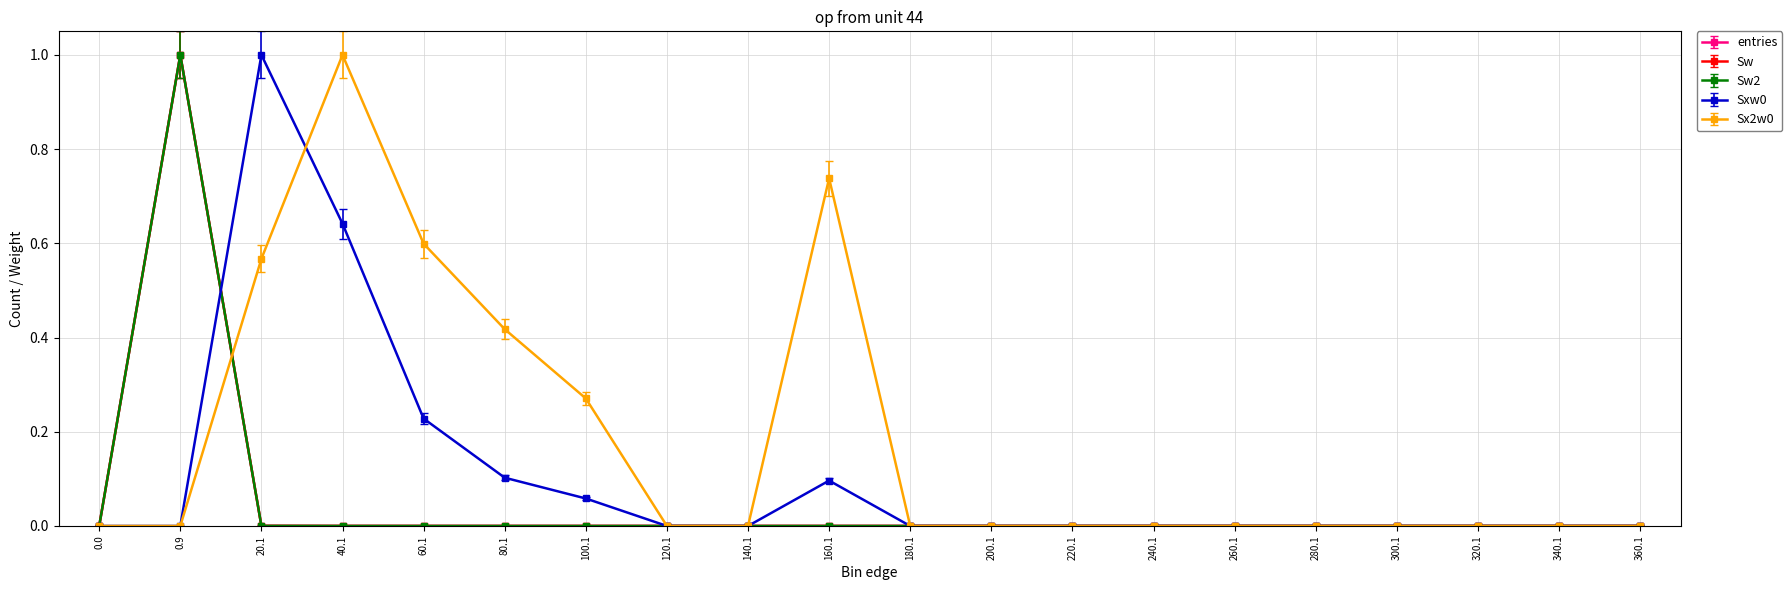

Does the chart have visible grid lines?

Yes